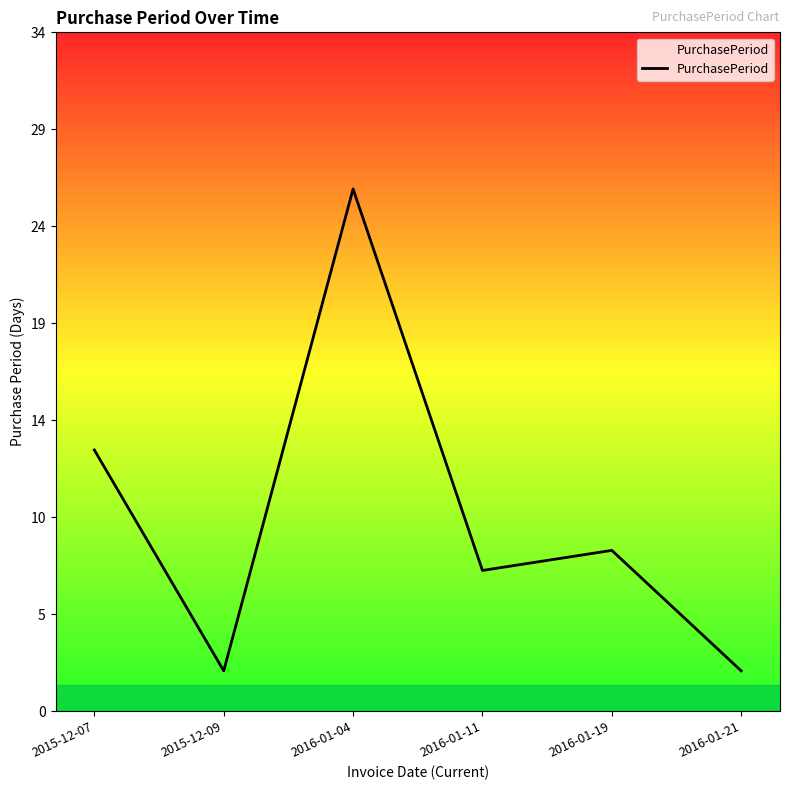

Is it true that the value at 2016-01-11 is 7?

True